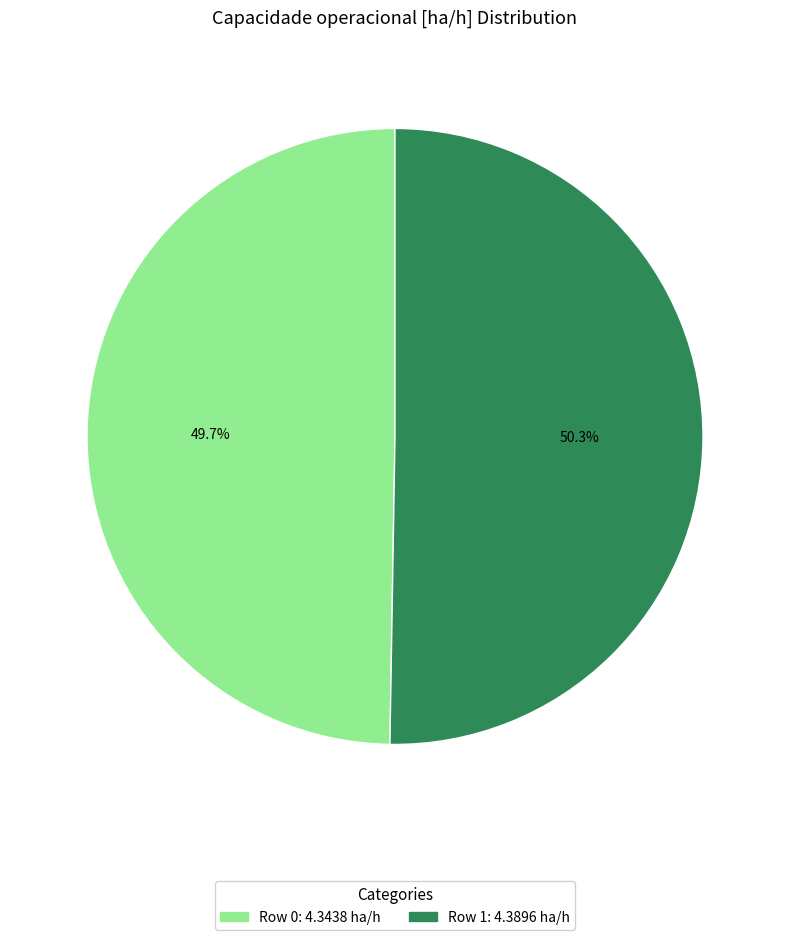

The Row 0 slice represents 50% of the pie. True or false?

True